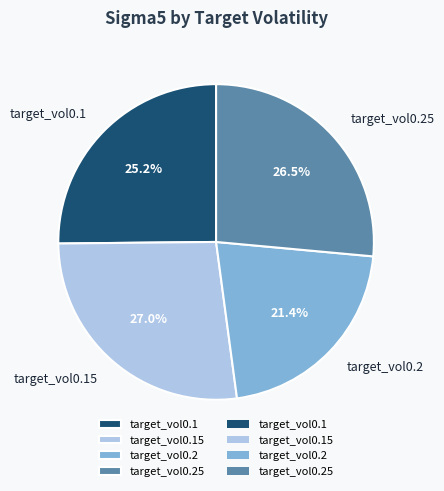

Is it true that target_vol0.2 is 21% of the pie?

True